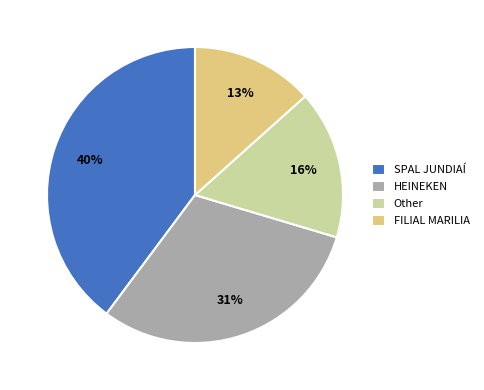

Is it true that SPAL JUNDIAÍ is 45% of the pie?

False